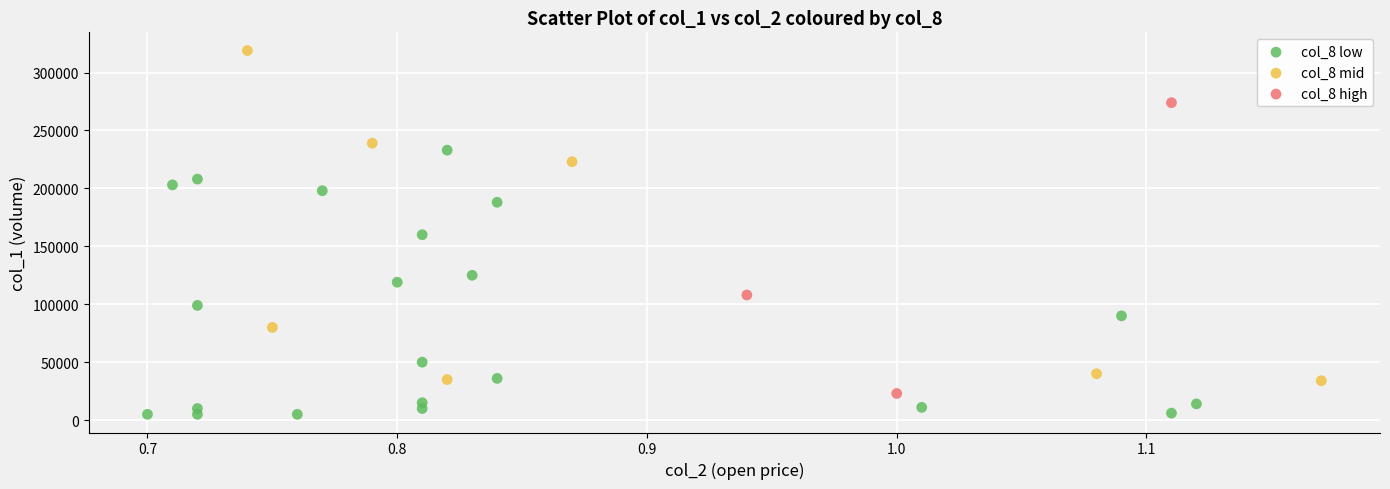

Which series contains the lowest Y value?

col_8 low